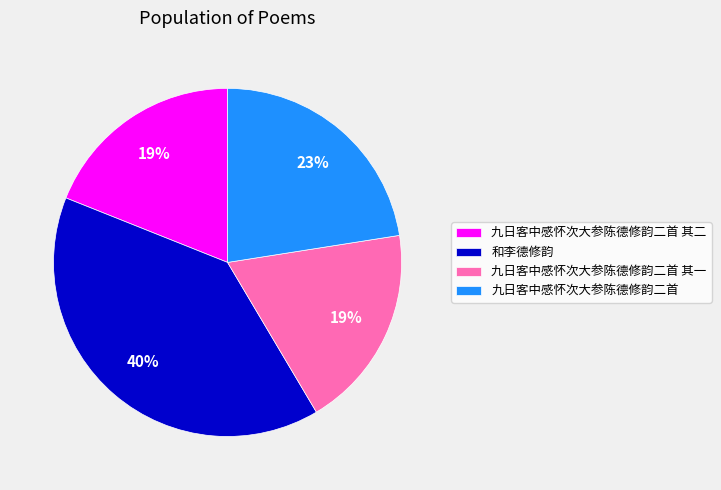

Is there any slice that represents more than half of the pie?

No